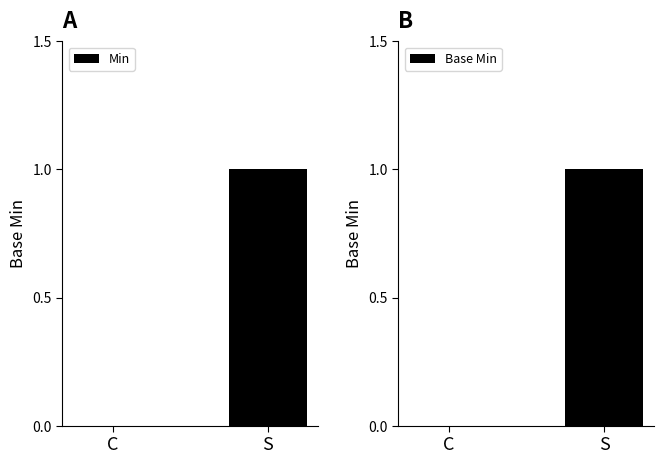

What is the difference between the maximum and minimum values in the Min series?

1